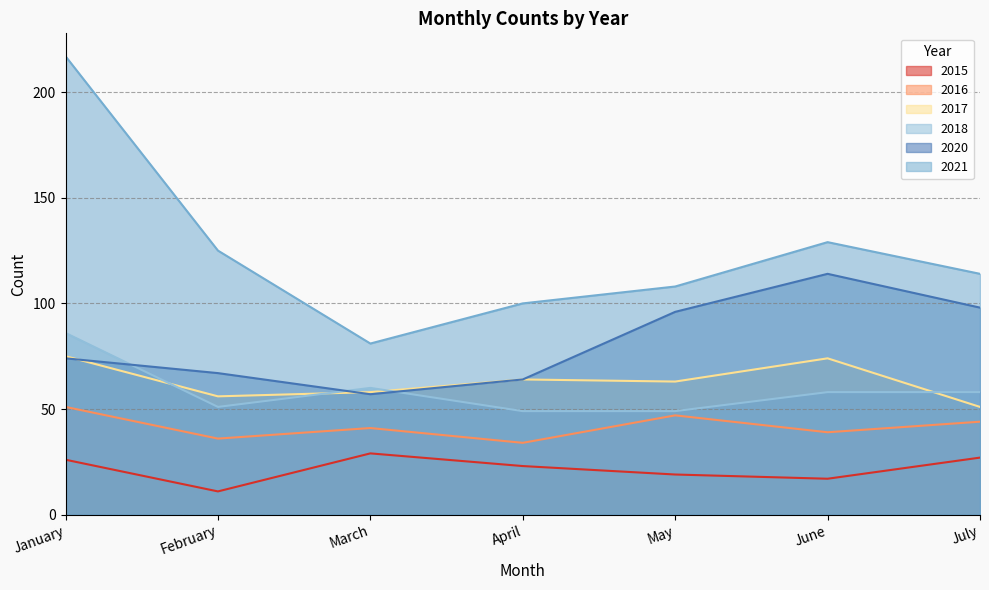

How many distinct data groups are displayed?

6